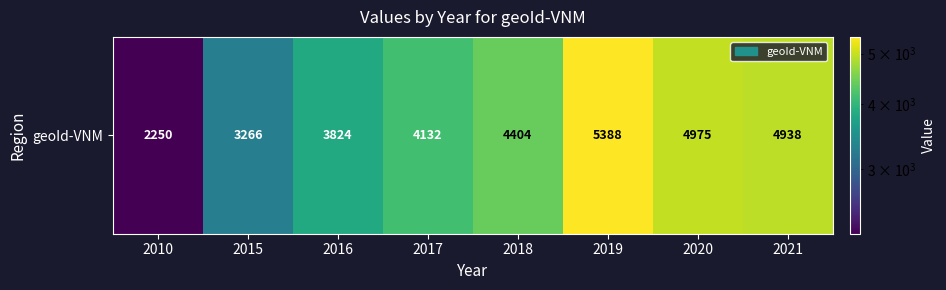

Reading right to left, what are all the values shown in this chart?

4938	4975	5388	4404	4132	3824	3266	2250